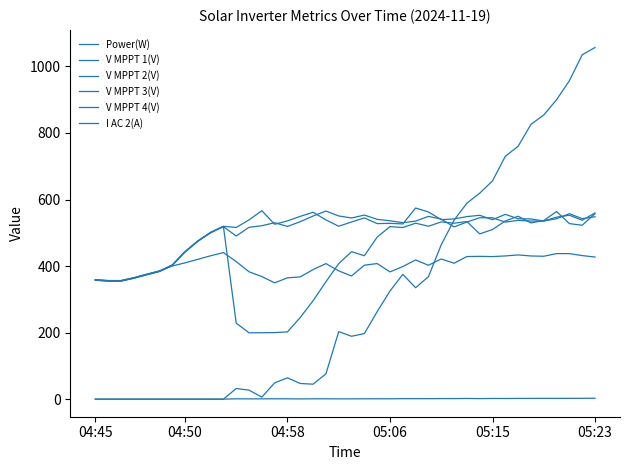

How many times do V MPPT 2(V) and Power(W) cross each other?

1